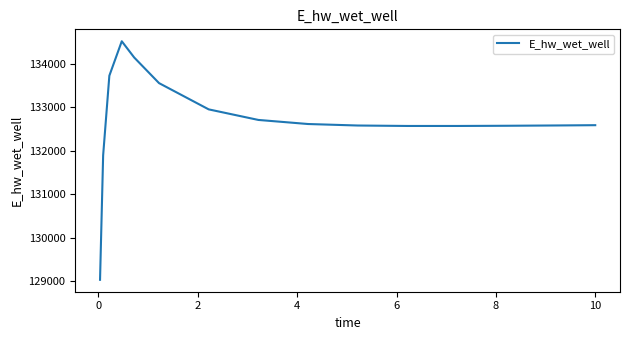

What is the maximum value shown in the chart?

134522.9